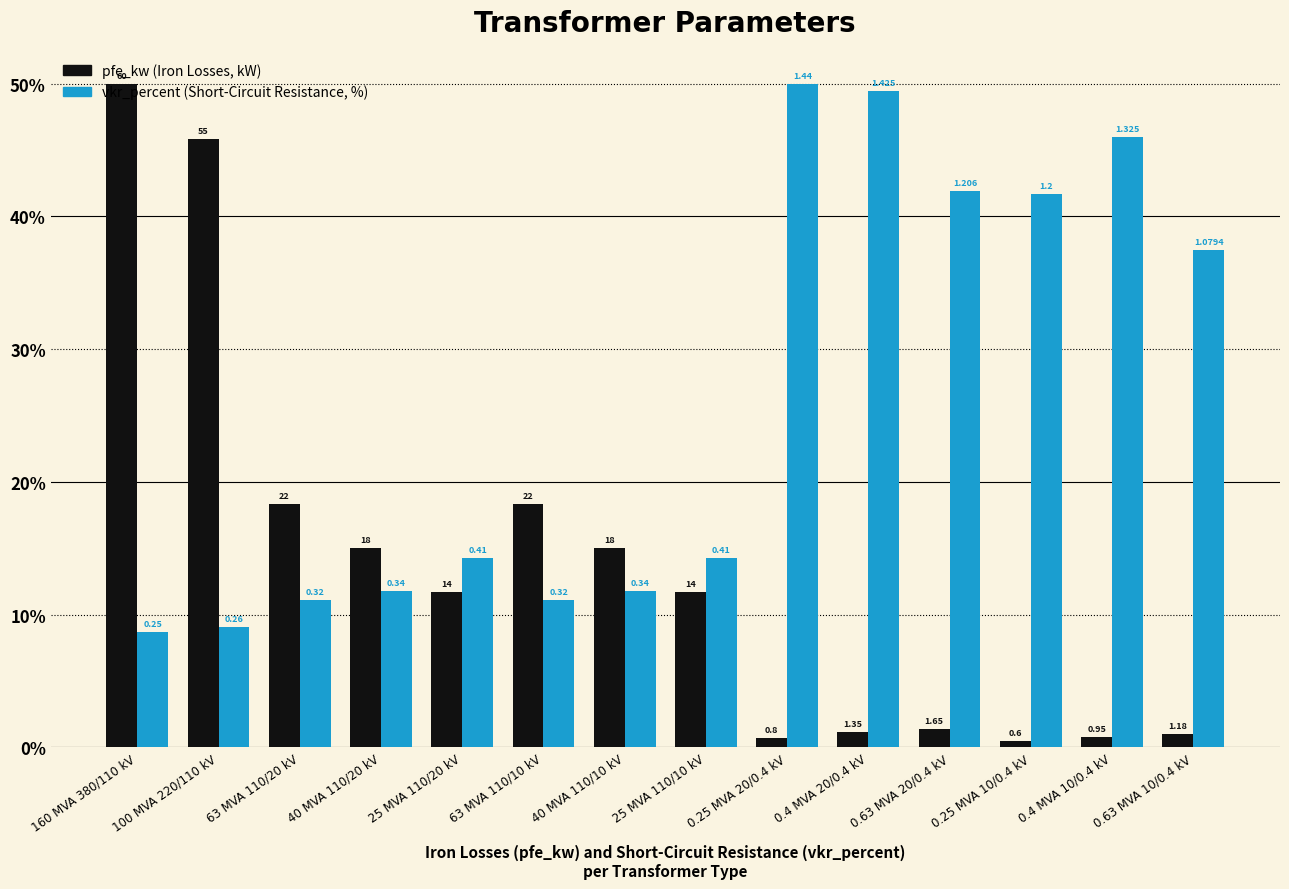

How many groups of bars are there?

14